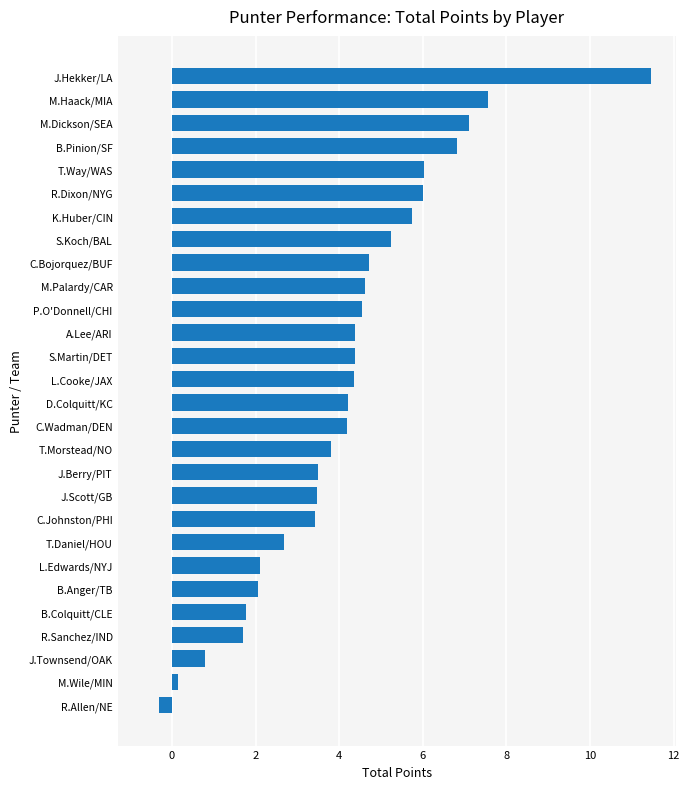

What is the minimum value shown in the chart?

-0.3